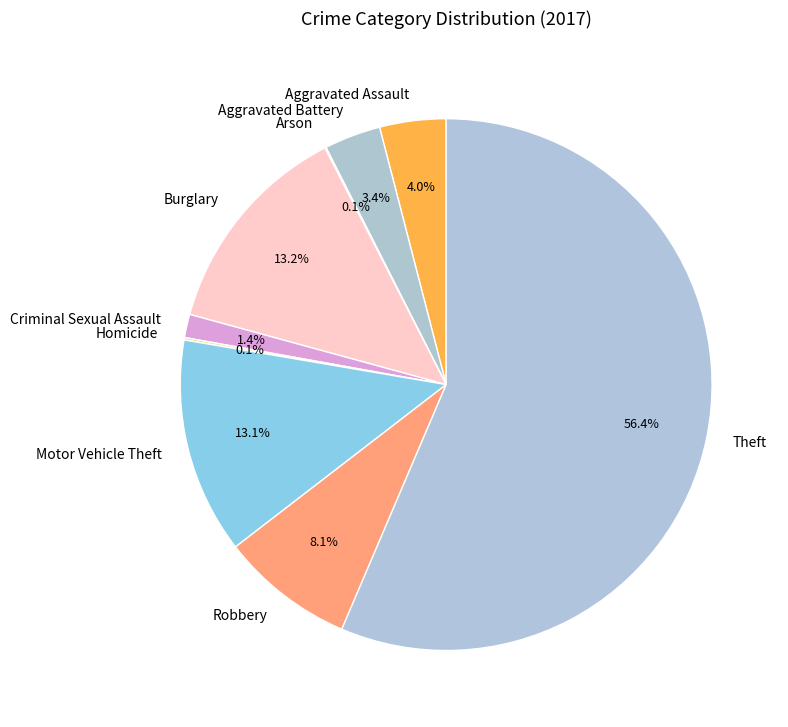

Do Criminal Sexual Assault and Motor Vehicle Theft together represent more than half of the pie?

No